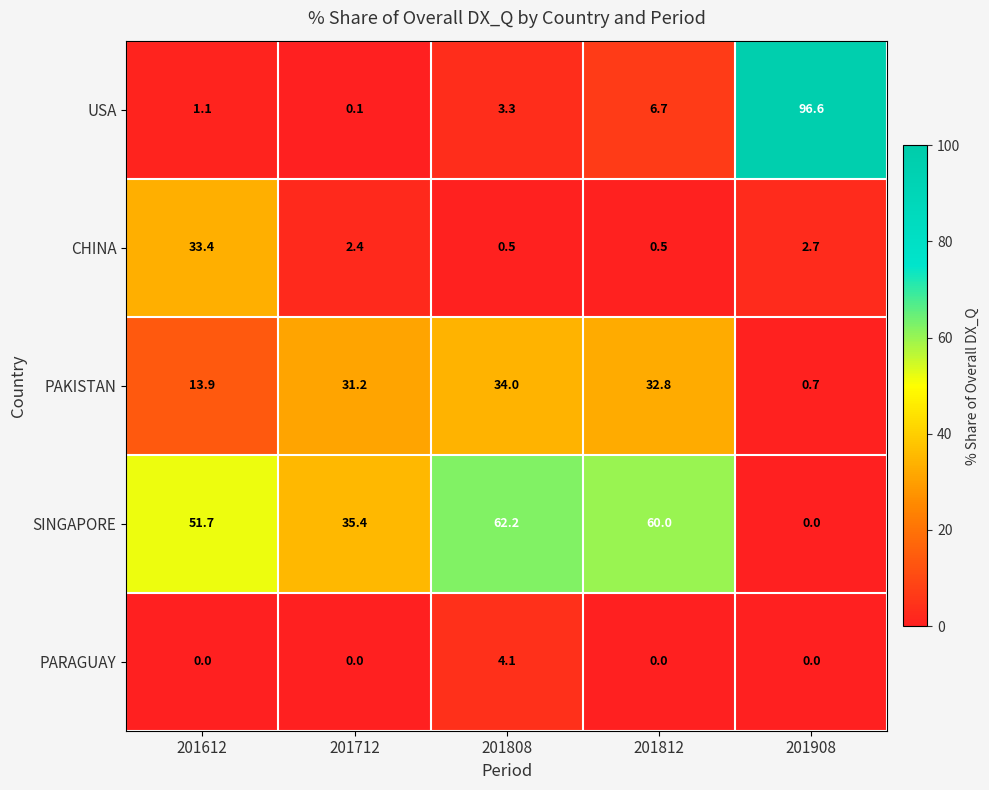

Where does the SINGAPORE series first go above 51?

201612